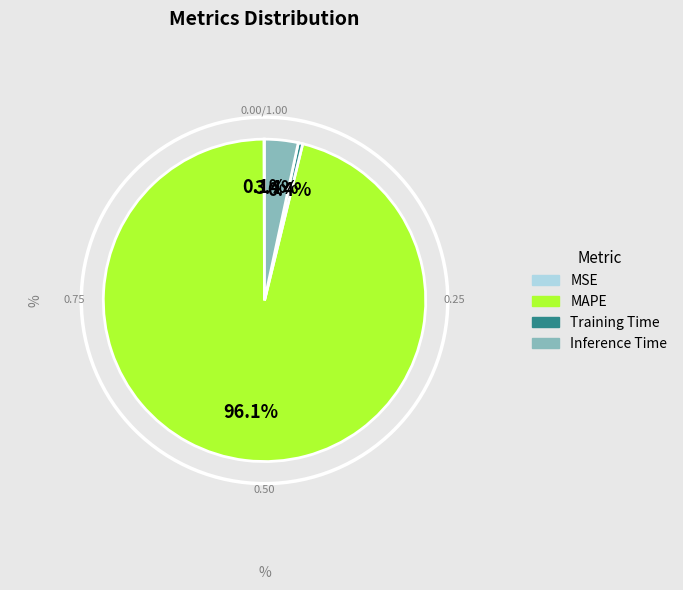

Which category has the biggest portion of the pie?

MAPE